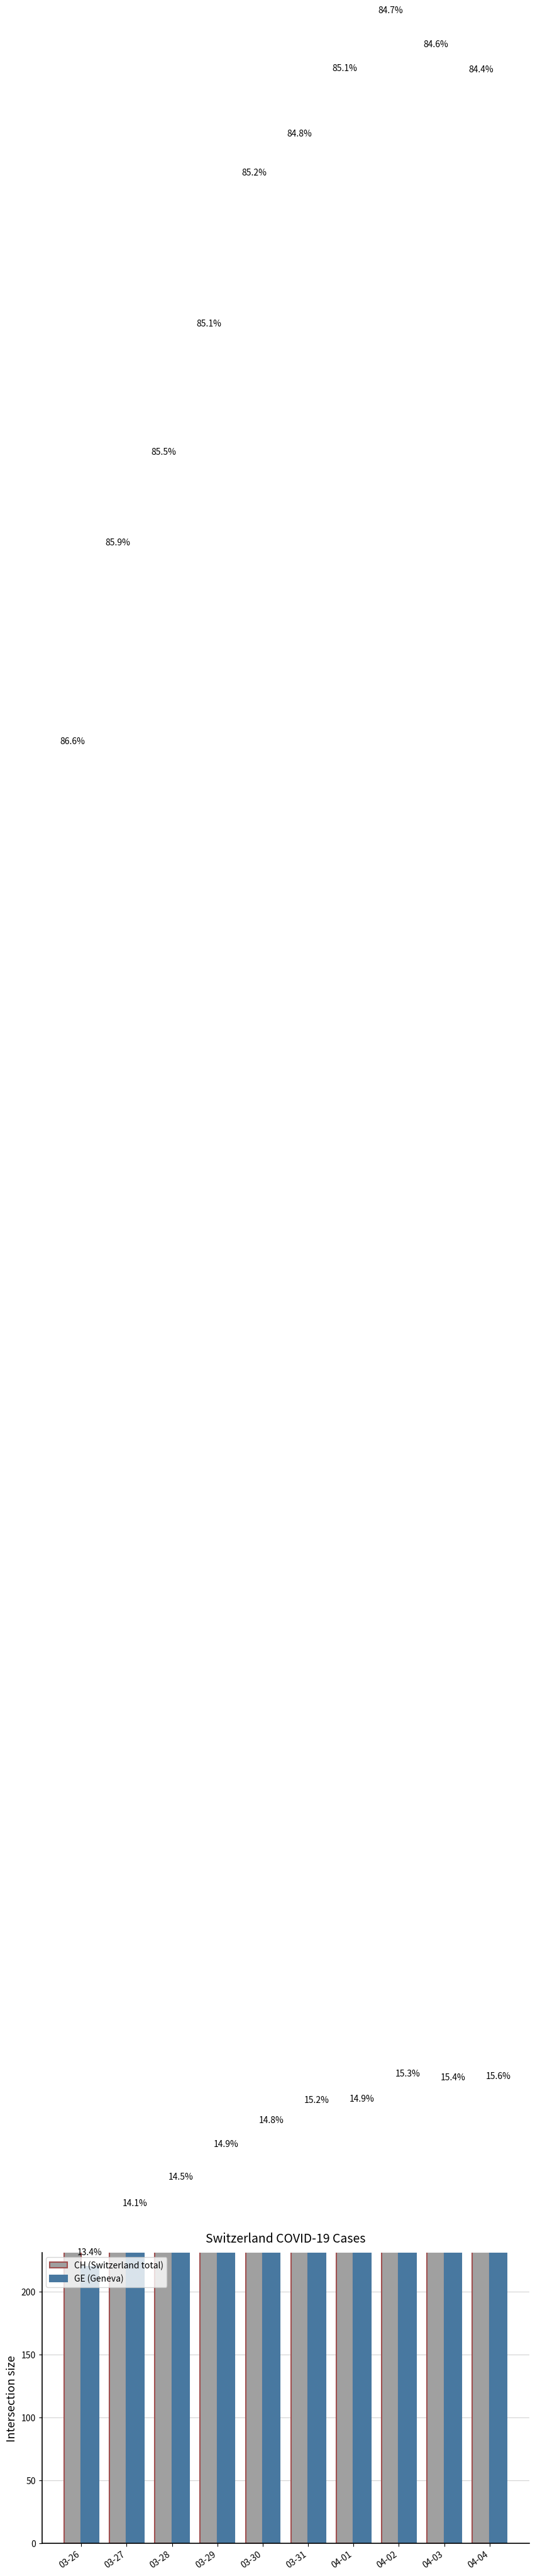

What is the sum of the GE values at 04-03 and 03-28?

639